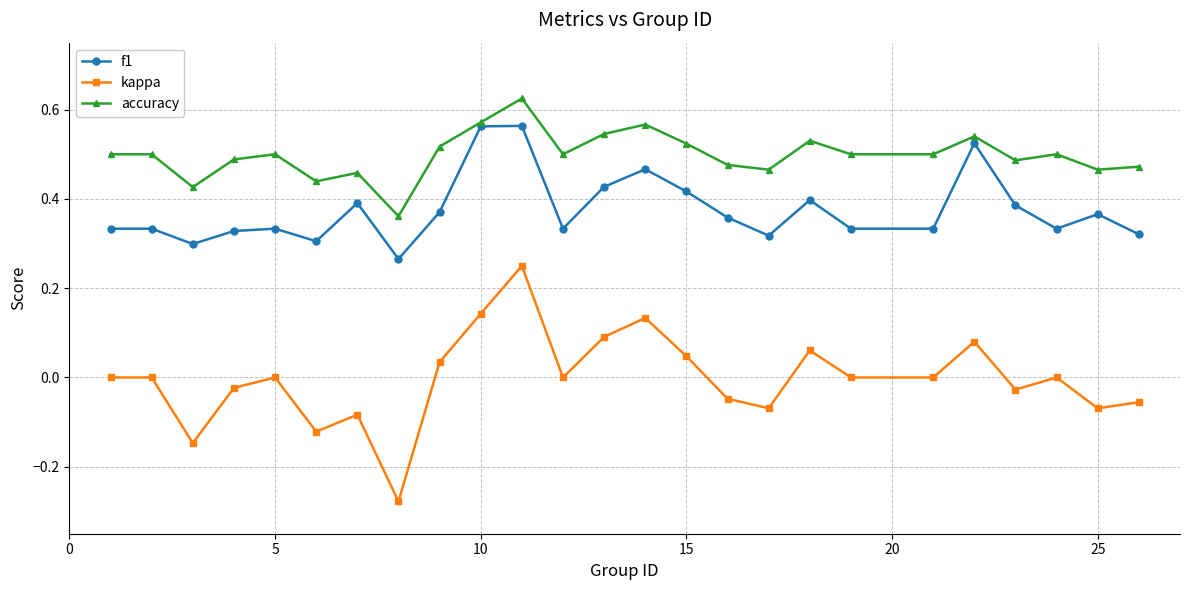

List the series in order of their peak value, highest first.

accuracy, f1, kappa